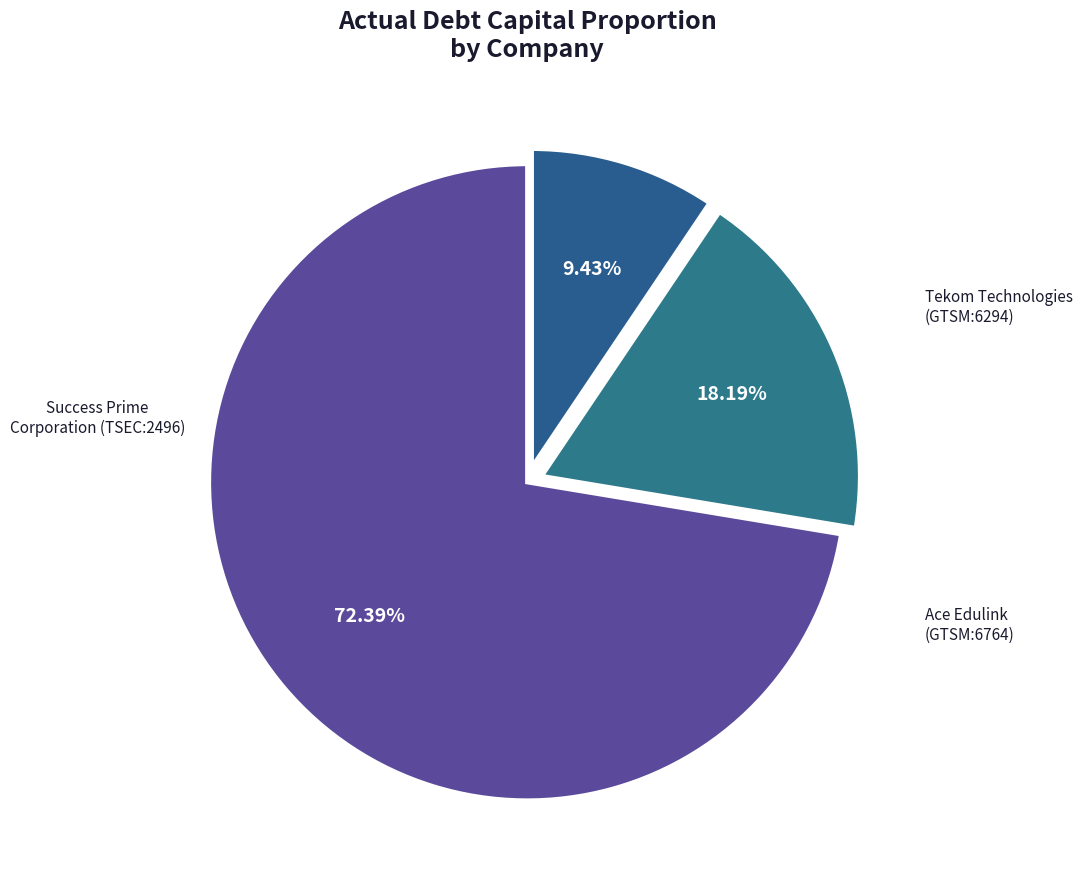

How many slices are in this pie chart?

3